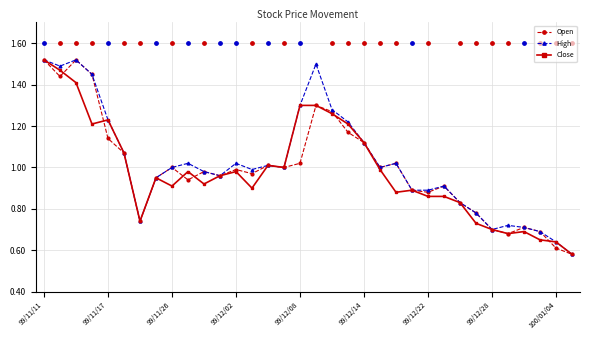

Which series reaches the maximum Y coordinate?

Open